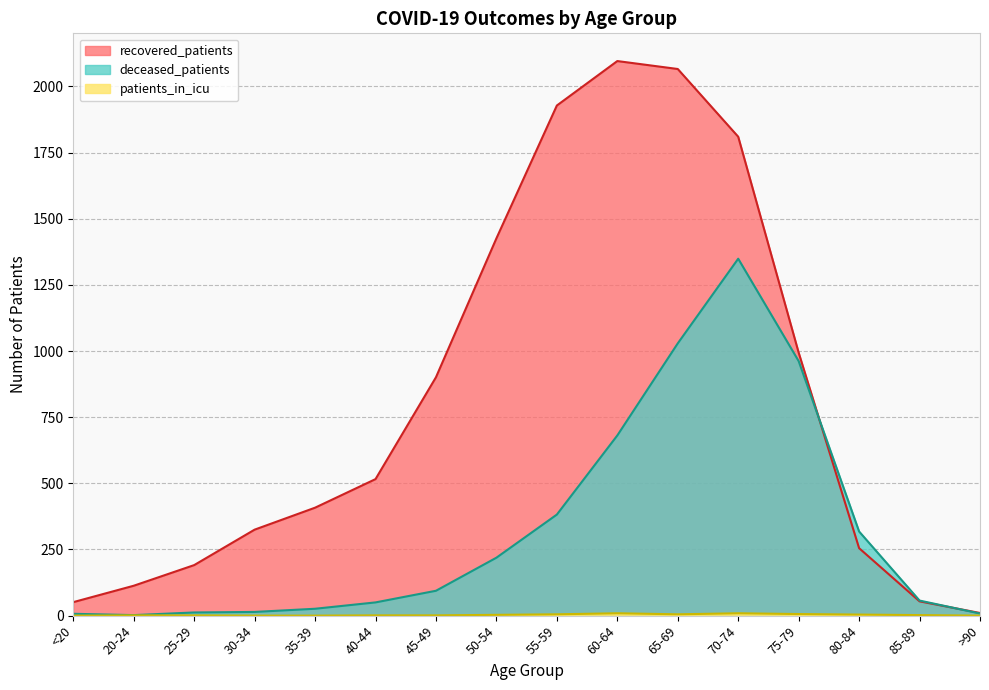

How many data points in deceased_patients are above 94?

7